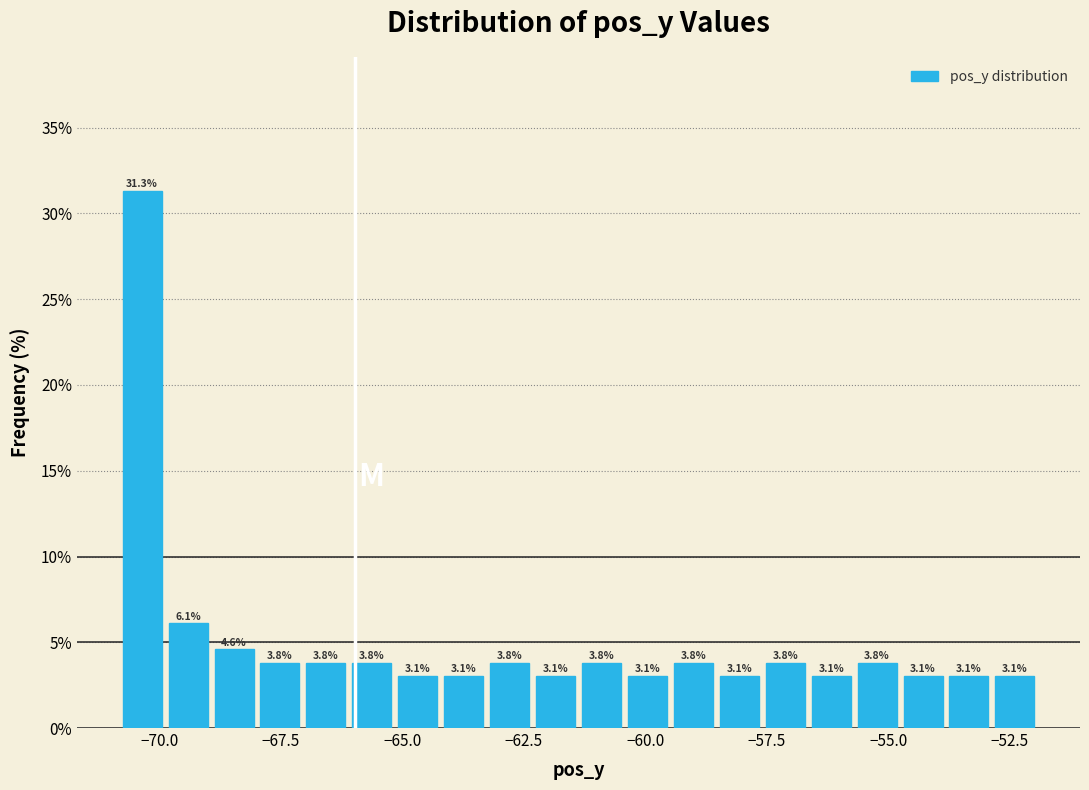

Around what value on the x-axis is the tallest bar? Give the approximate position of its centre, as read against the axis.

-70.5